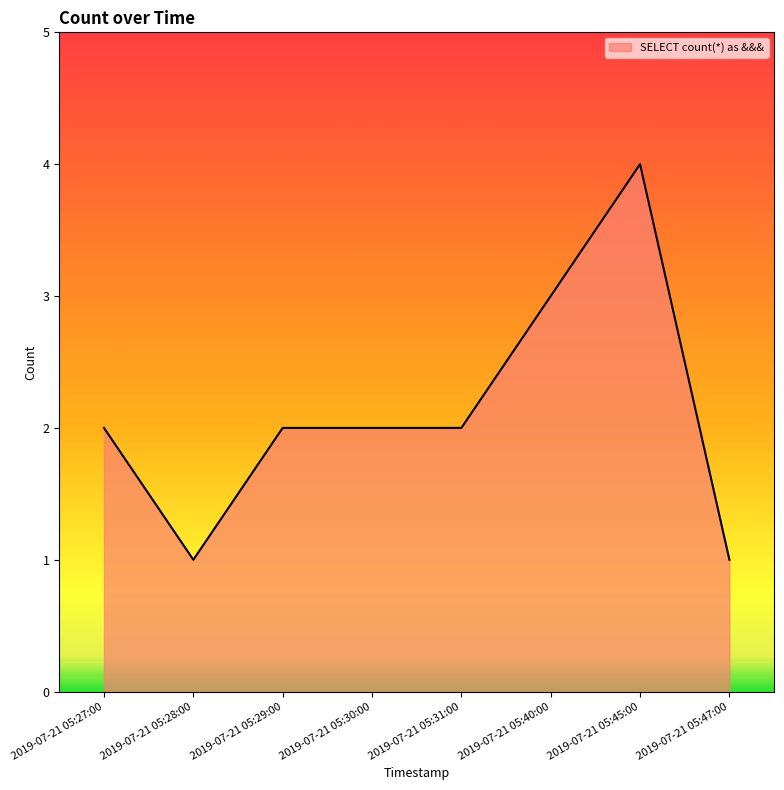

Is it true that the value at 2019-07-21 05:45:00 is 4?

True